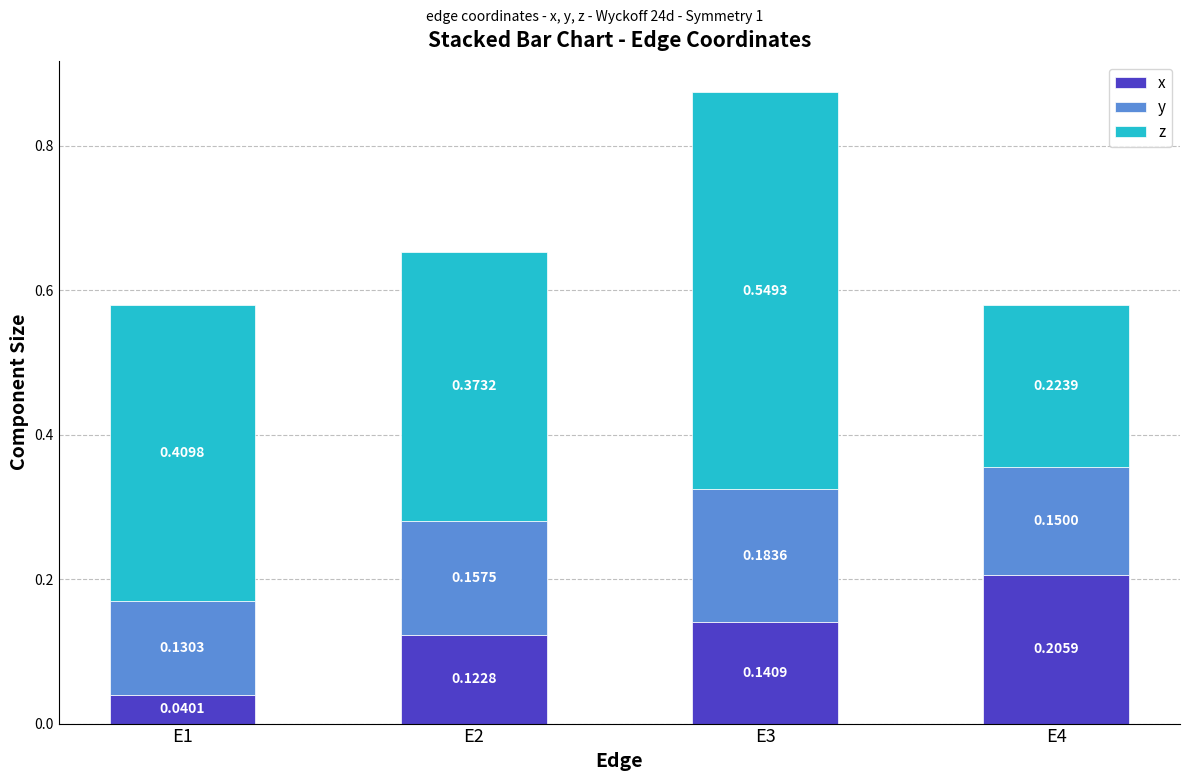

At which category is the sum across all series the highest?

E3